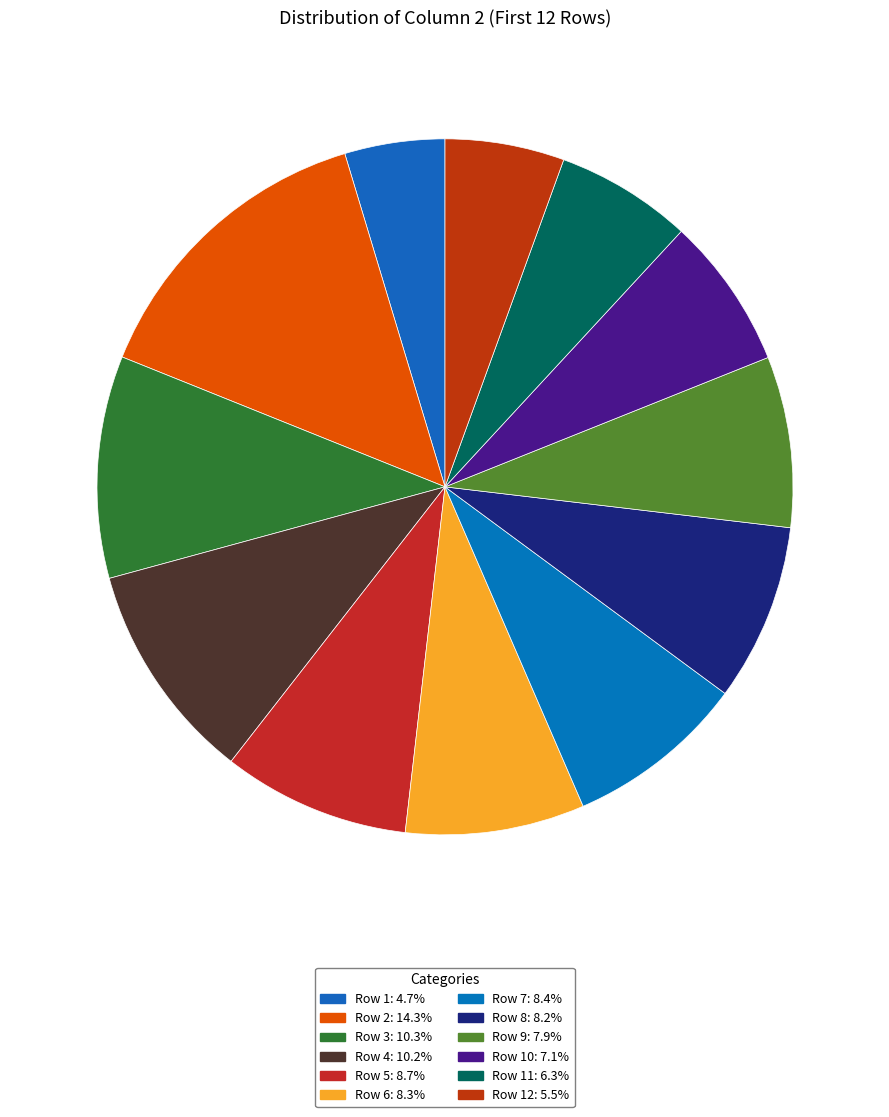

What is the smallest slice in the pie chart?

Row 1